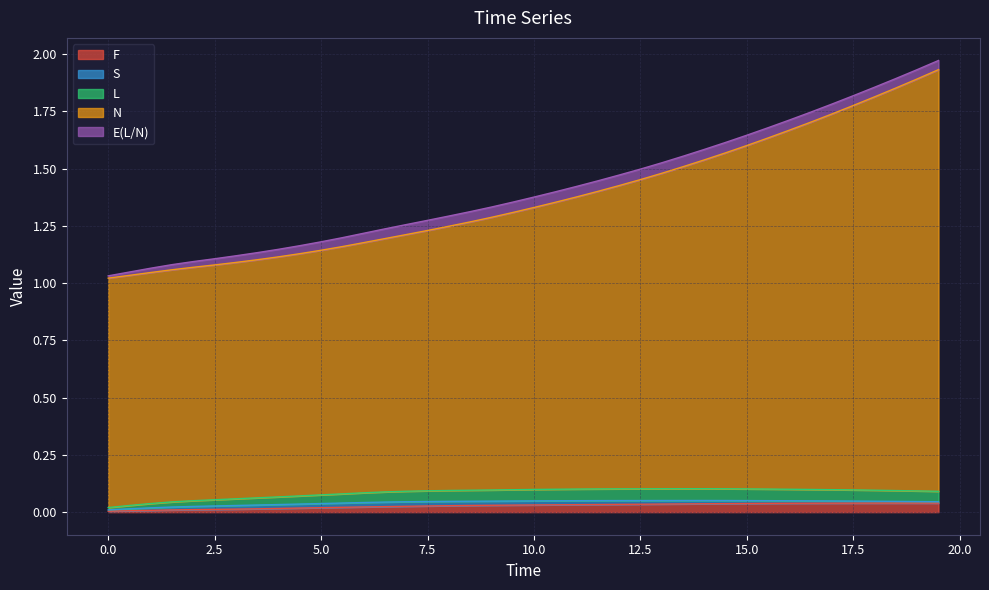

The value of N at 13.0 is 1.5. True or false?

True